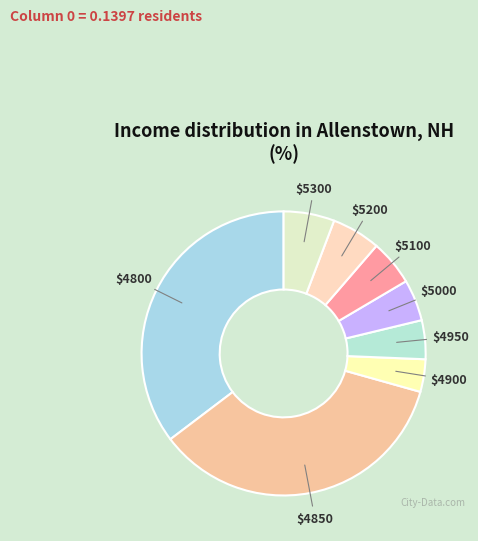

How many slices are in this pie chart?

8